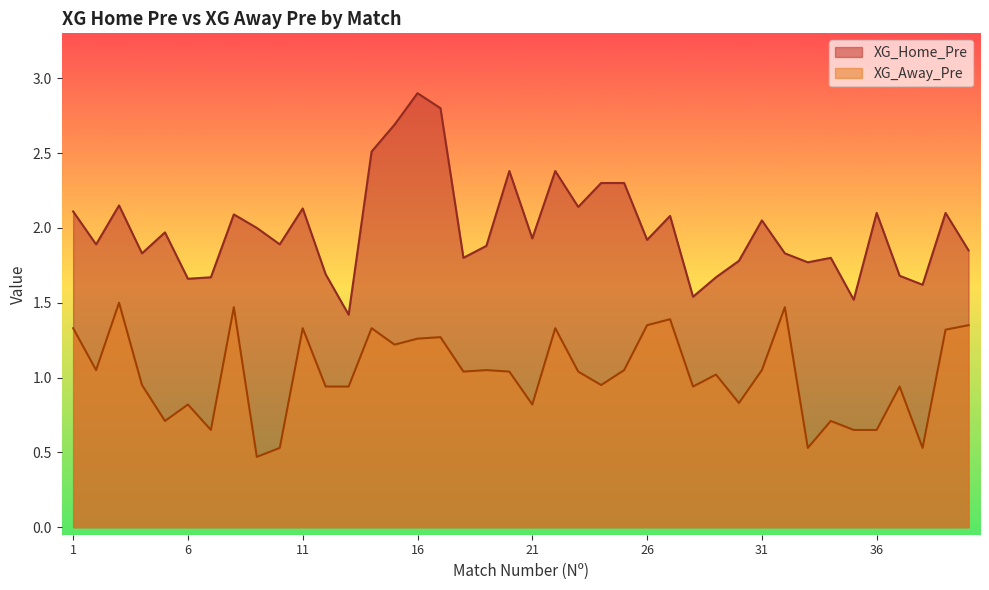

Between 31 and 22, which is larger?

22